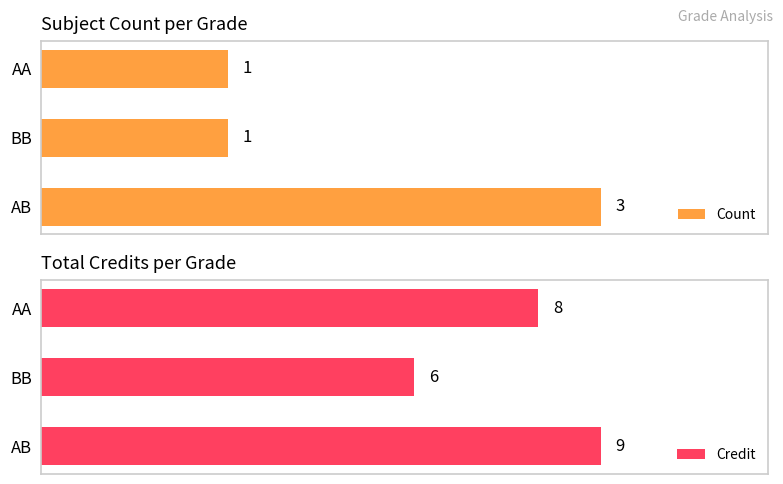

What are all the series names shown in the legend?

Count, Credit